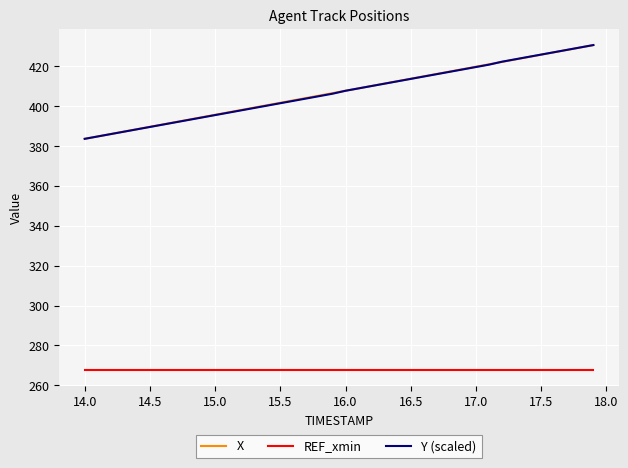

What is the greatest value displayed?

430.6